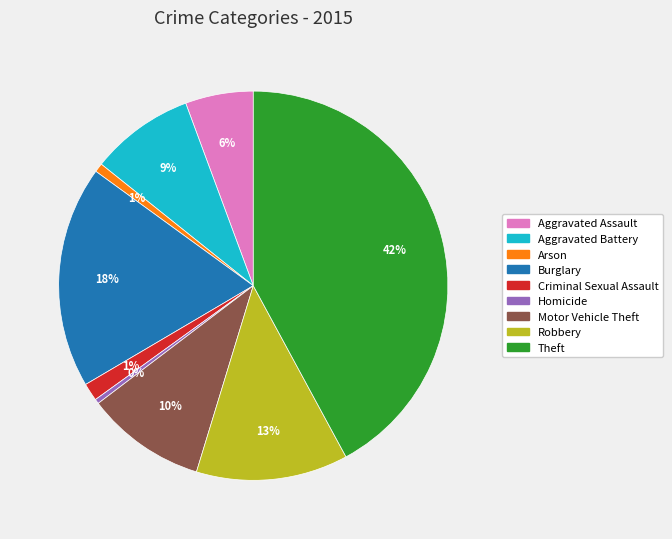

To the nearest percent, what percentage of the pie is Burglary?

18%